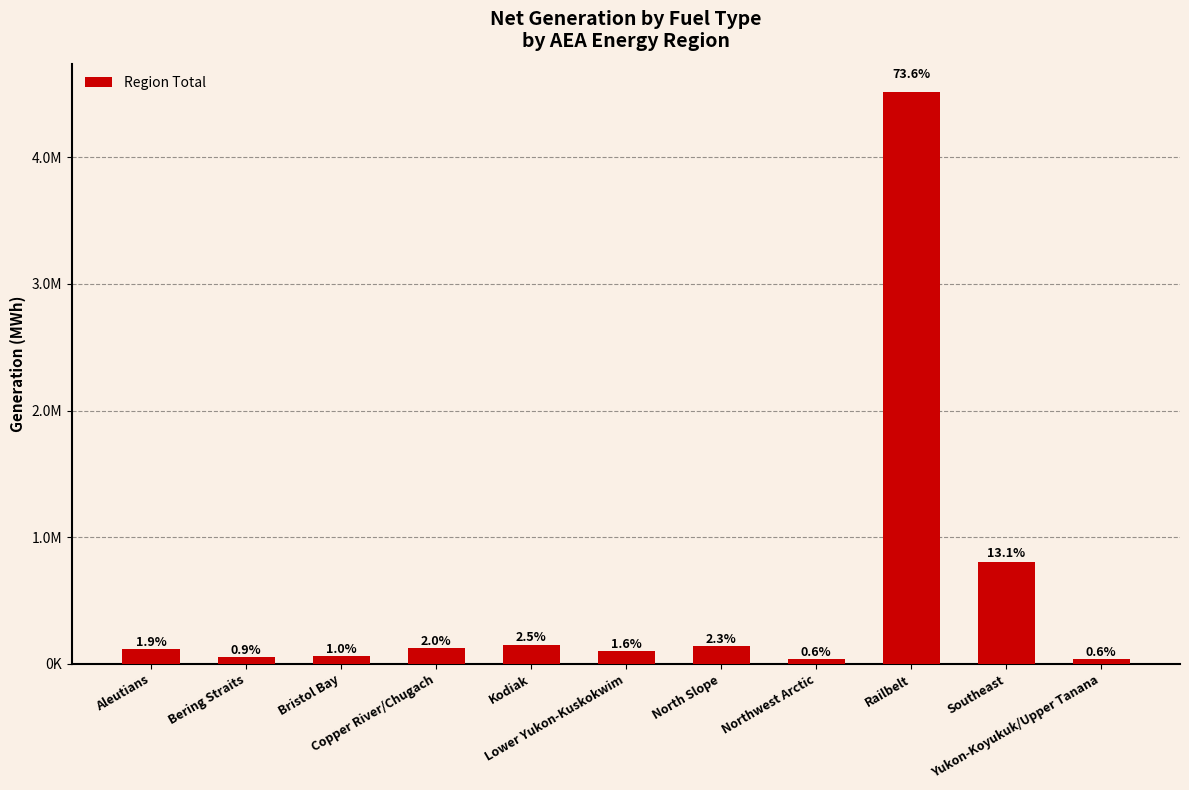

What is the approximate value at North Slope?

139476.4